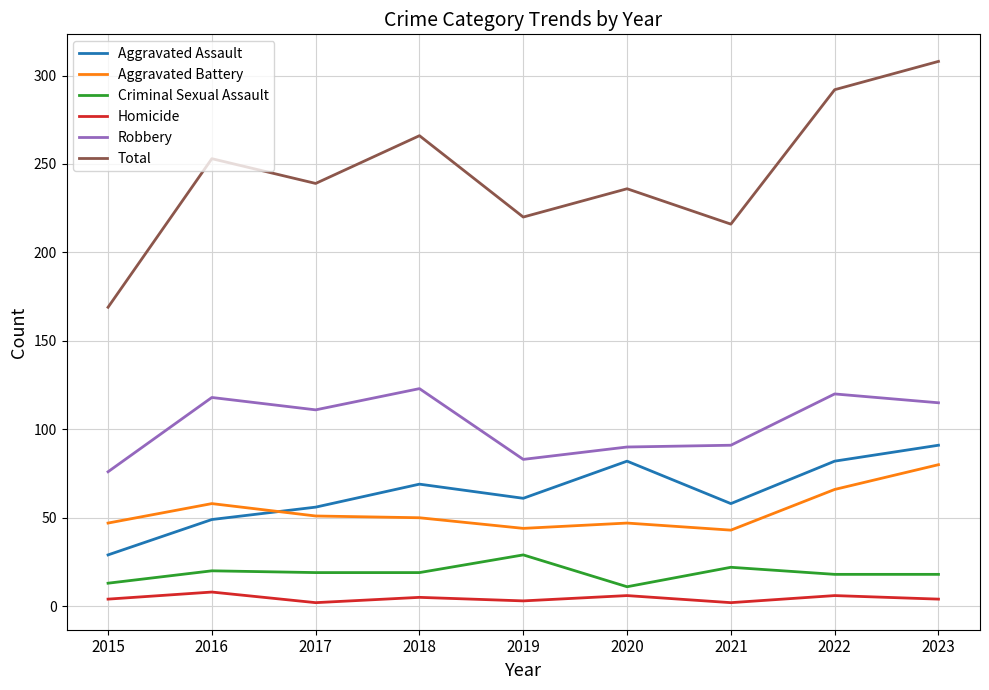

At which category does the chart reach its peak across all series?

2023